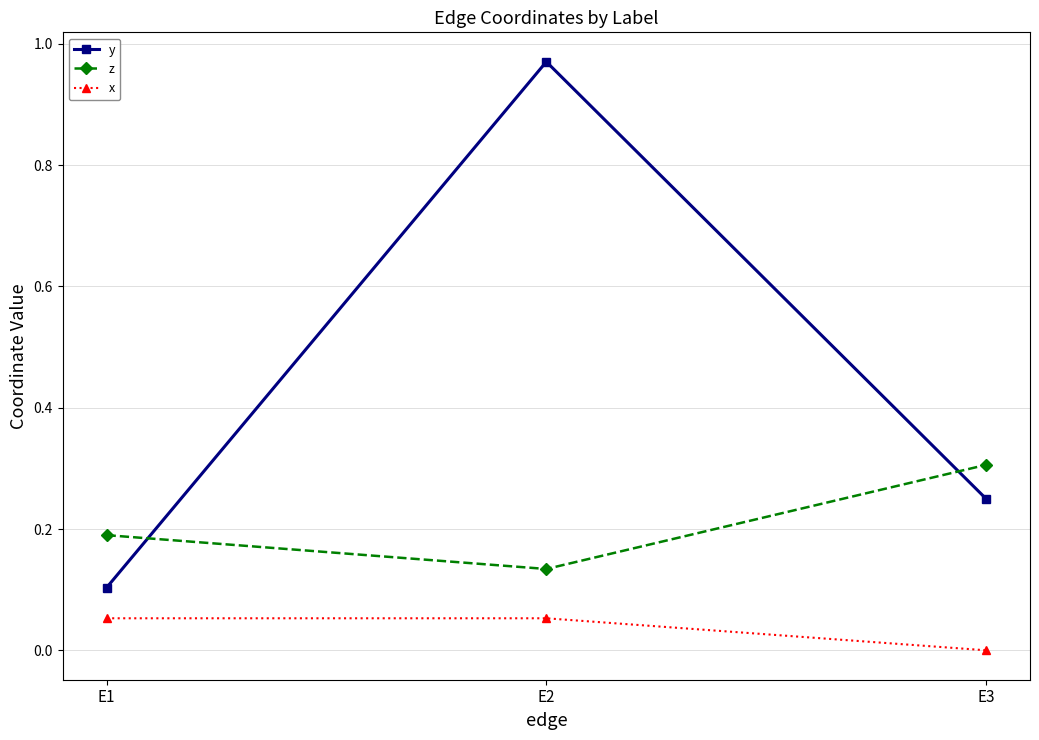

At which category is the sum across all series the highest?

E2